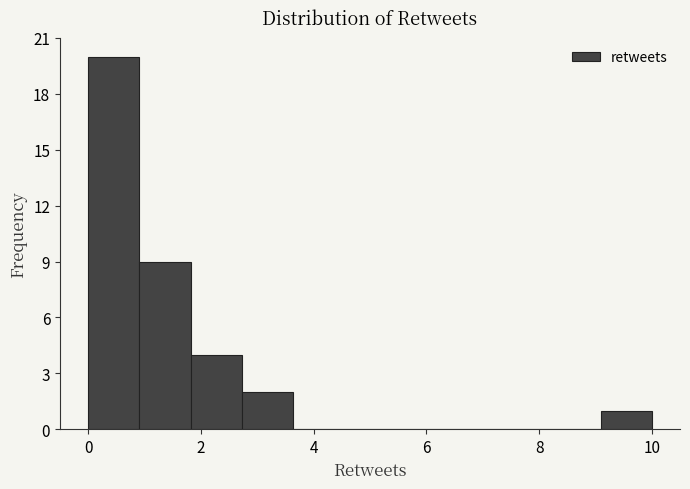

Reading left to right, transcribe this chart: for each bar, give the range it covers on the x-axis and its height. Neither the bar edges nor the heights are printed on the chart, so give them approximately, as read against the axes.

0.0 to 1.0: 20
1.0 to 1.8: 9
1.8 to 2.8: 4
2.8 to 3.6: 2
3.6 to 4.6: 0
4.6 to 5.4: 0
5.4 to 6.4: 0
6.4 to 7.2: 0
7.2 to 8.2: 0
8.2 to 9.0: 0
9.0 to 10.0: 1